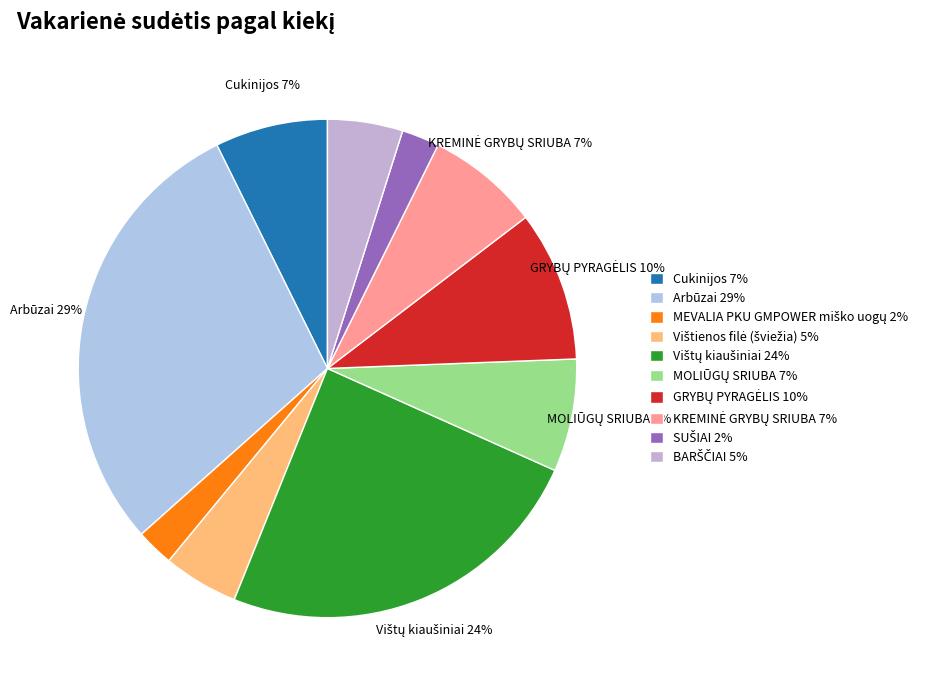

Is there any slice that represents more than half of the pie?

No